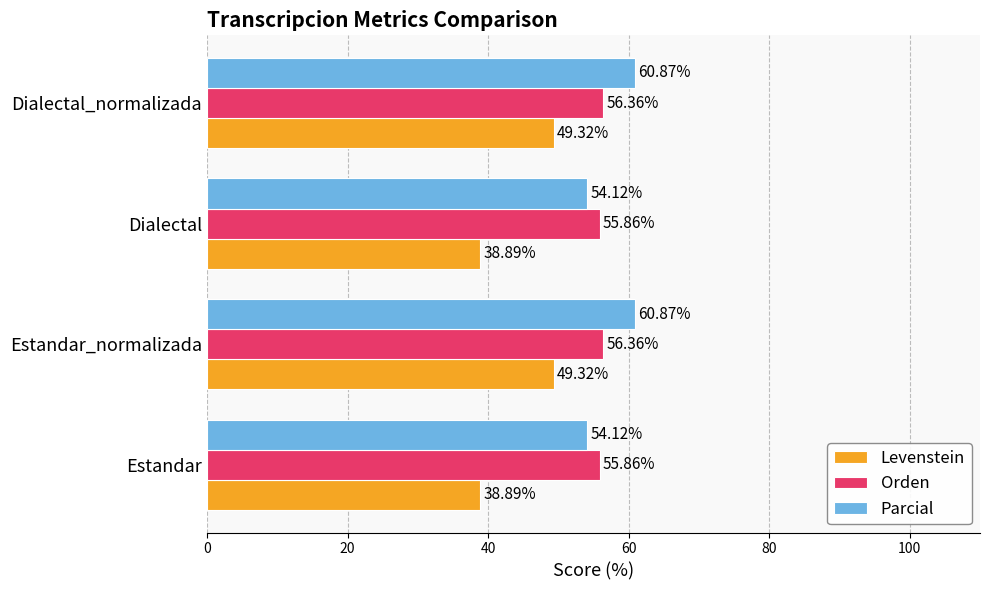

How many data points does each series have?

4